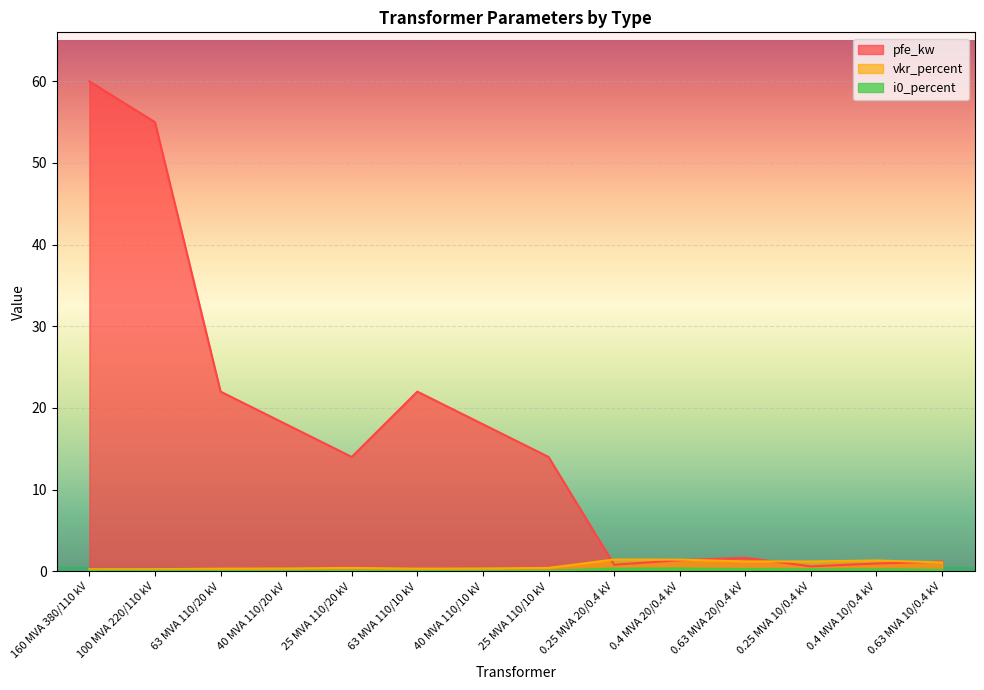

How many times do vkr_percent and pfe_kw cross each other?

4